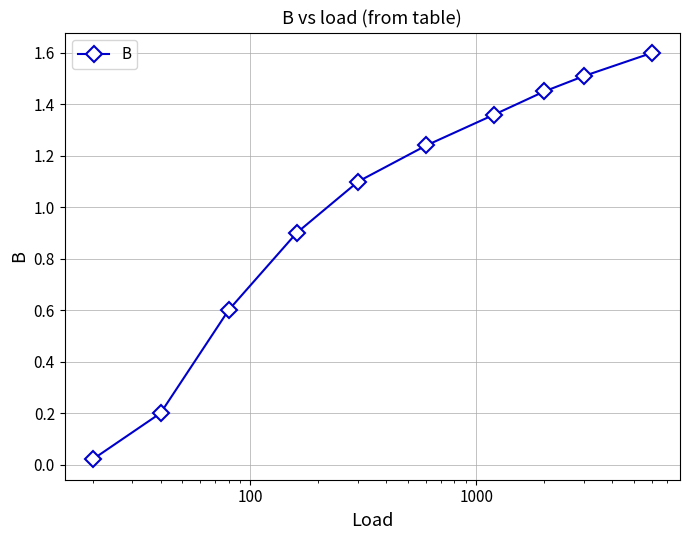

True or false: the data has more than 1 interior local peaks.

False